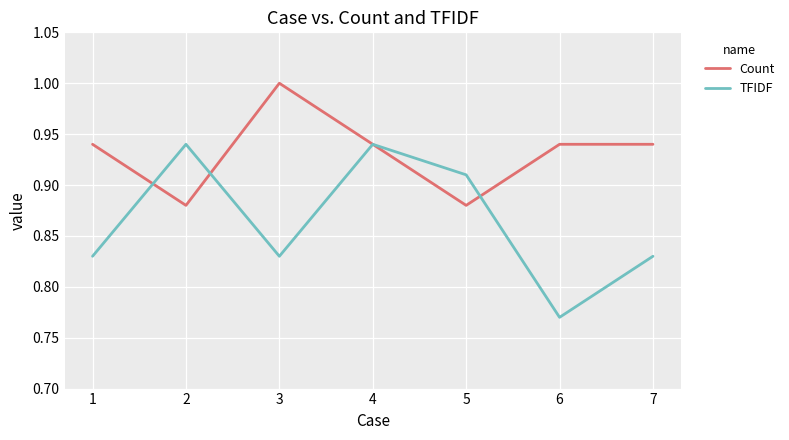

At which category does the chart reach its peak across all series?

3